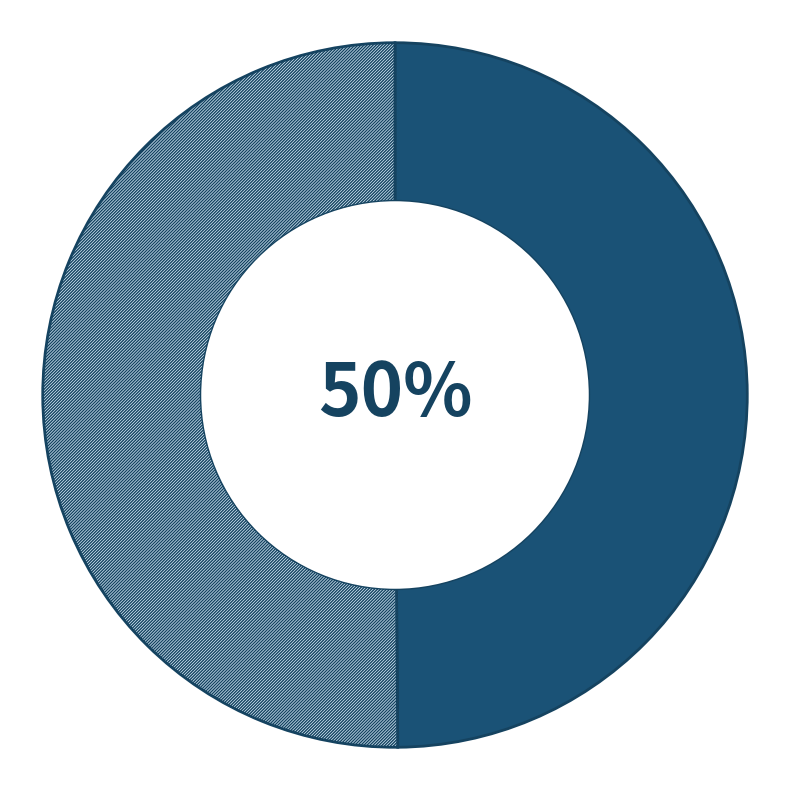

To the nearest percent, what is the average slice percentage?

50%